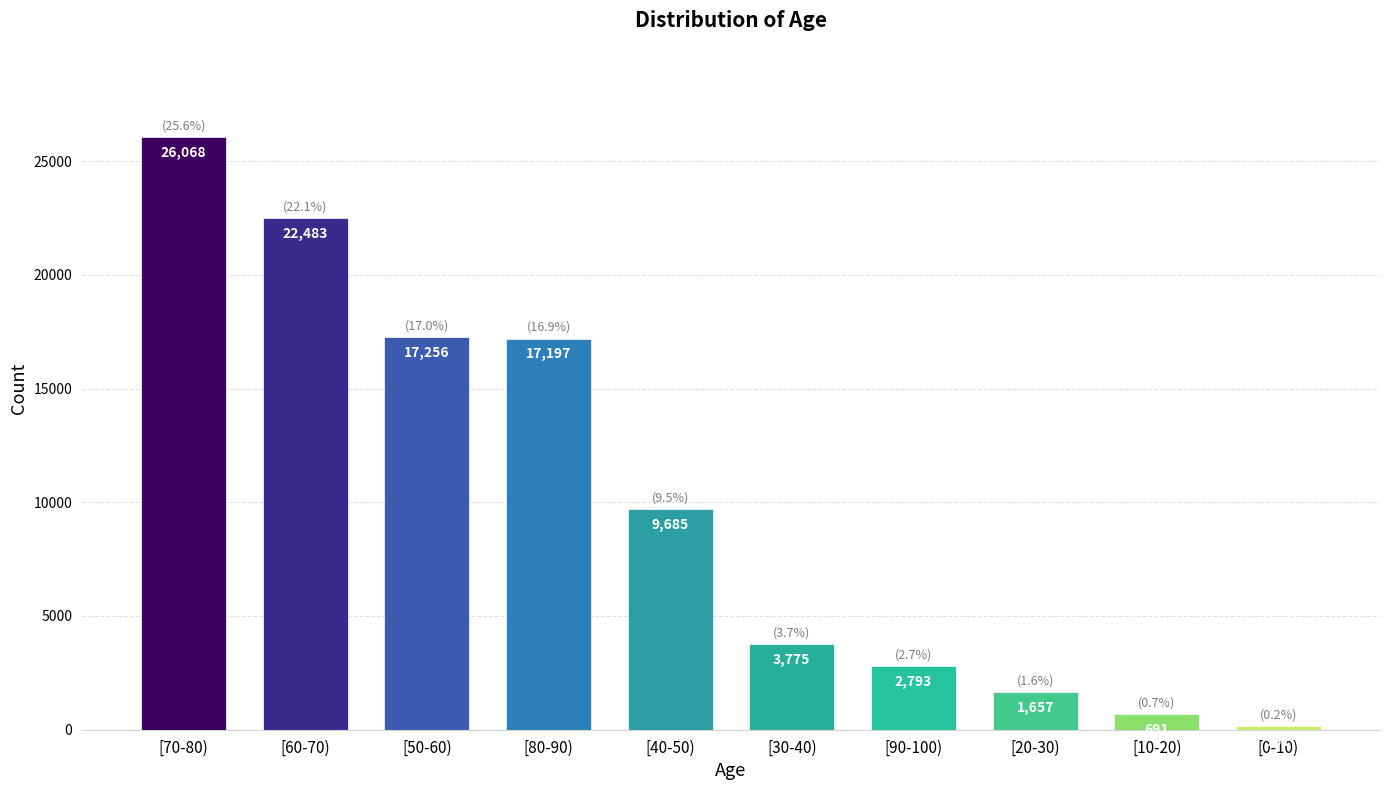

Reading left to right, transcribe all the data shown in this chart.

[70-80)=26068	[60-70)=22483	[50-60)=17256	[80-90)=17197	[40-50)=9685	[30-40)=3775	[90-100)=2793	[20-30)=1657	[10-20)=691	[0-10)=161